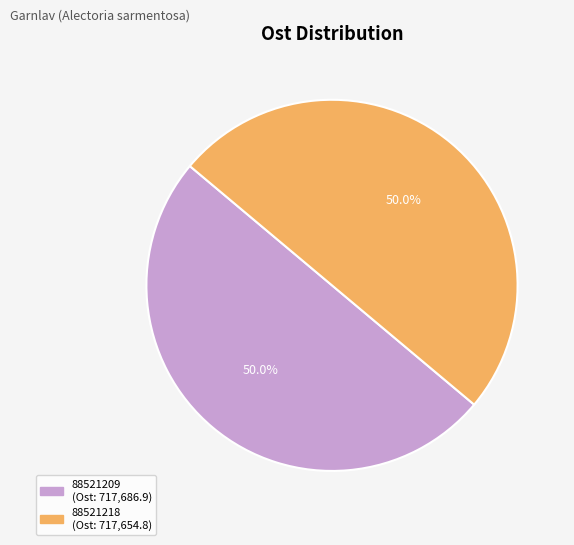

To the nearest percent, what portion does 88521209 represent?

50%